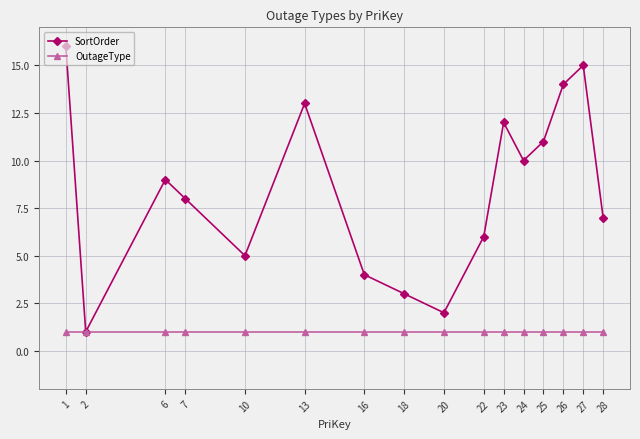

Between 22 and 26, which series saw the biggest shift?

SortOrder